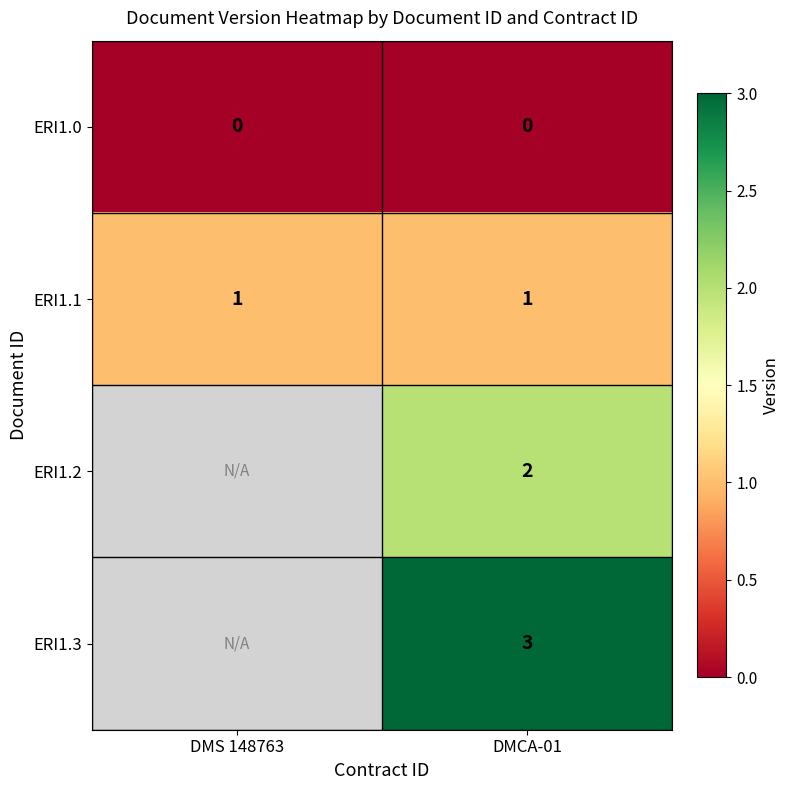

Rank the series at DMCA-01 from lowest to highest value.

ERI1.0, ERI1.1, ERI1.2, ERI1.3